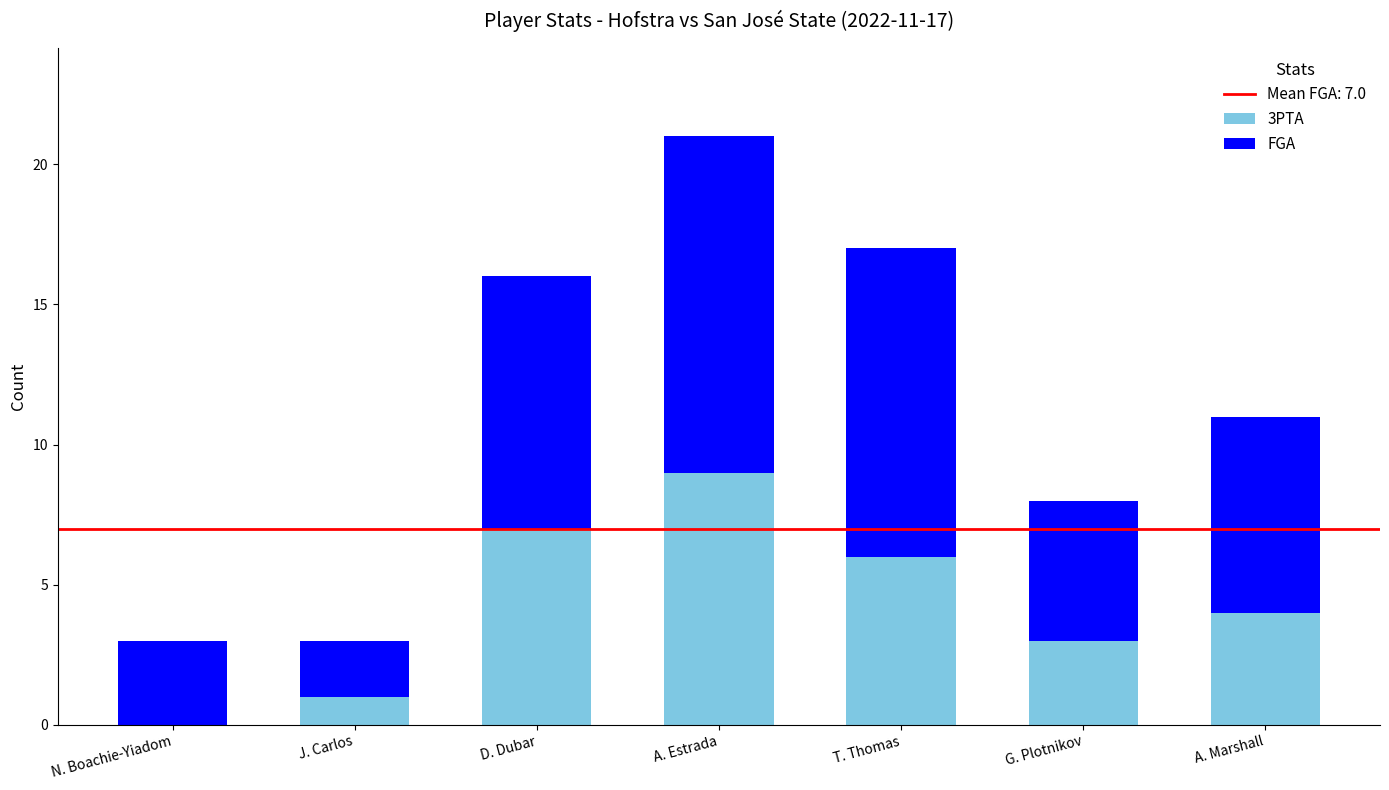

The value of 3PTA at J. Carlos is 0. True or false?

False